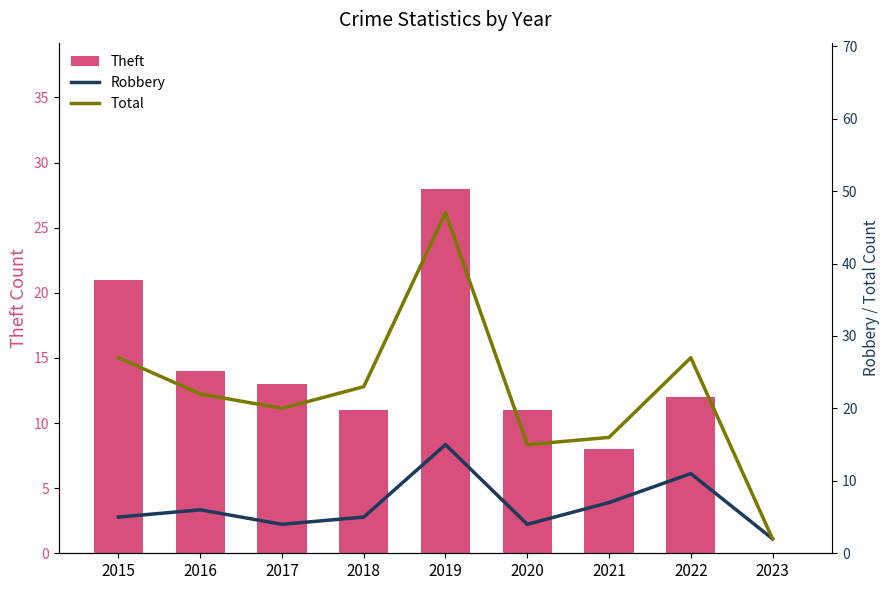

What is the difference between the maximum and minimum values in the Total series?

45